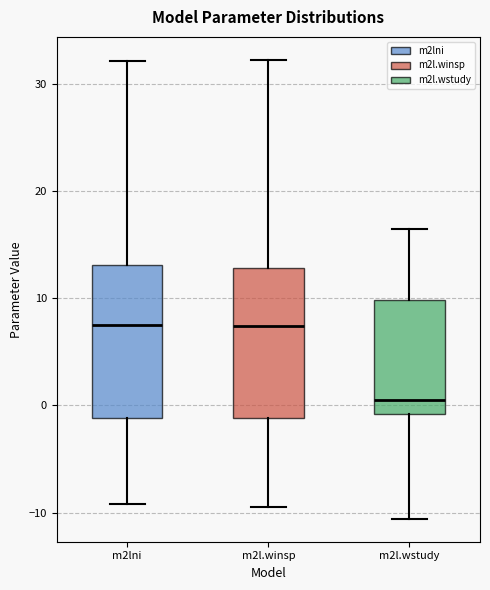

Reading left to right, transcribe this box plot: for each box, give where its median line is, the range the box spans, and where its two whiskers end, as read against the y-axis. The values are not printed on the chart, so give them approximately, as read against the axis.

m2lni: median 7, box -1 to 13, whiskers -9 to 32
m2l.winsp: median 7, box -1 to 13, whiskers -9 to 32
m2l.wstudy: median 1, box -1 to 10, whiskers -11 to 16